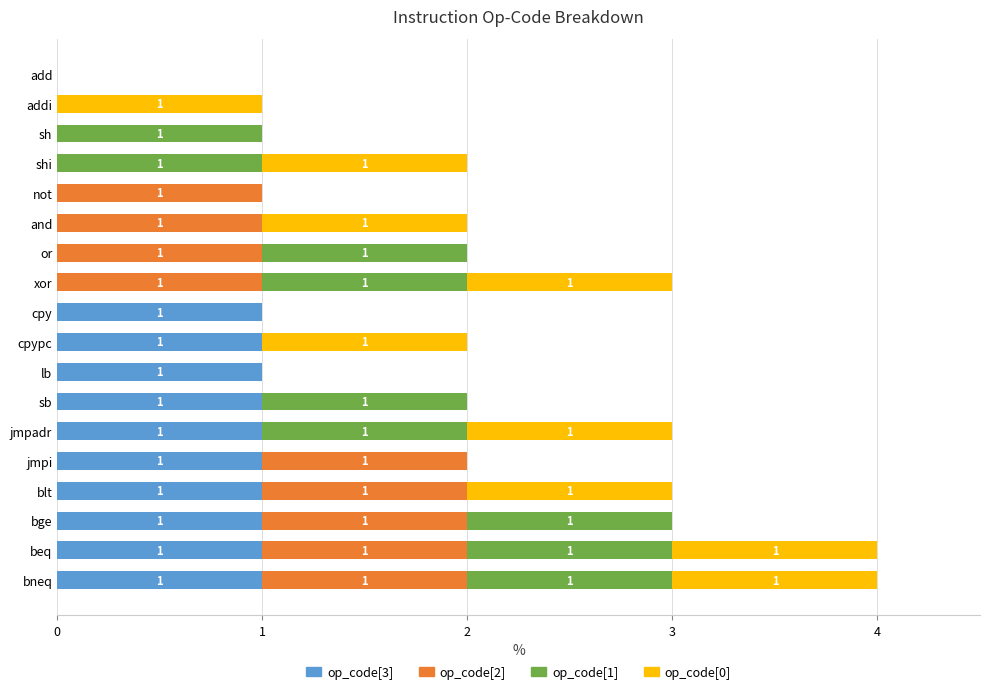

The value of op_code[3] at xor is 0. True or false?

True